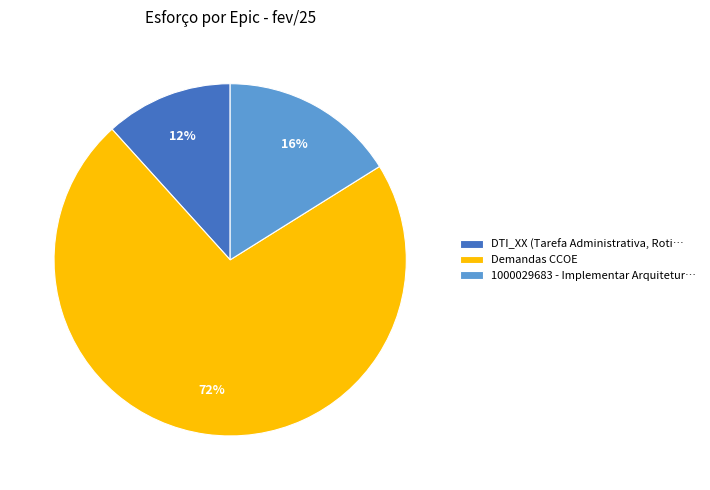

What is the largest slice in the pie chart?

Demandas CCOE